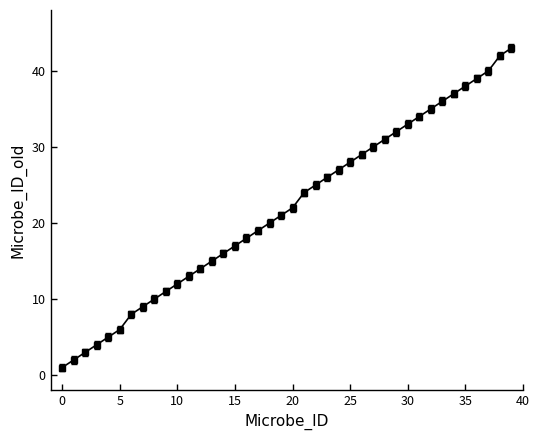

What is the difference between the second highest and second lowest values?

40